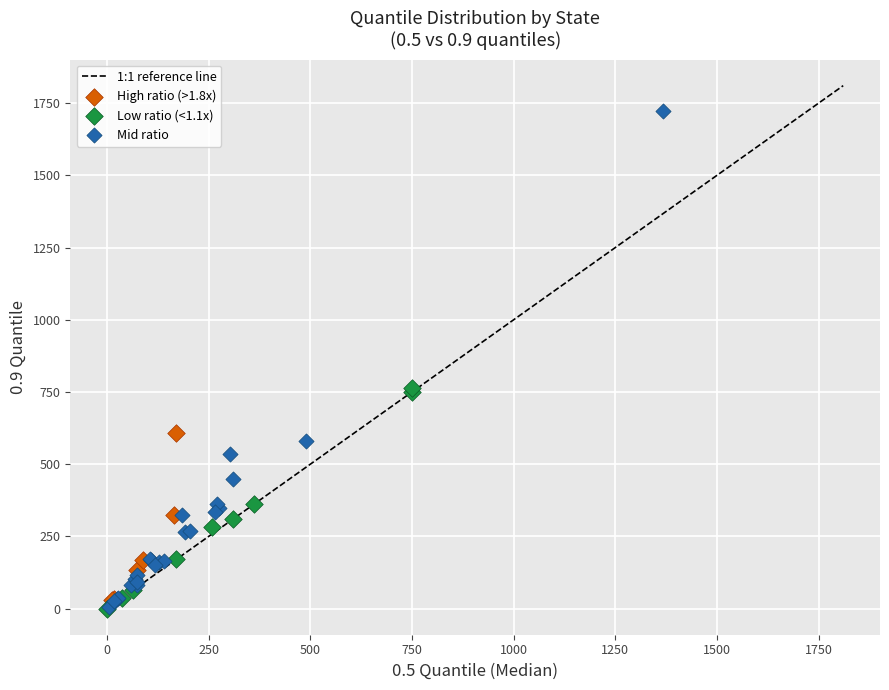

Which series has the largest Y range (max minus min)?

Mid ratio